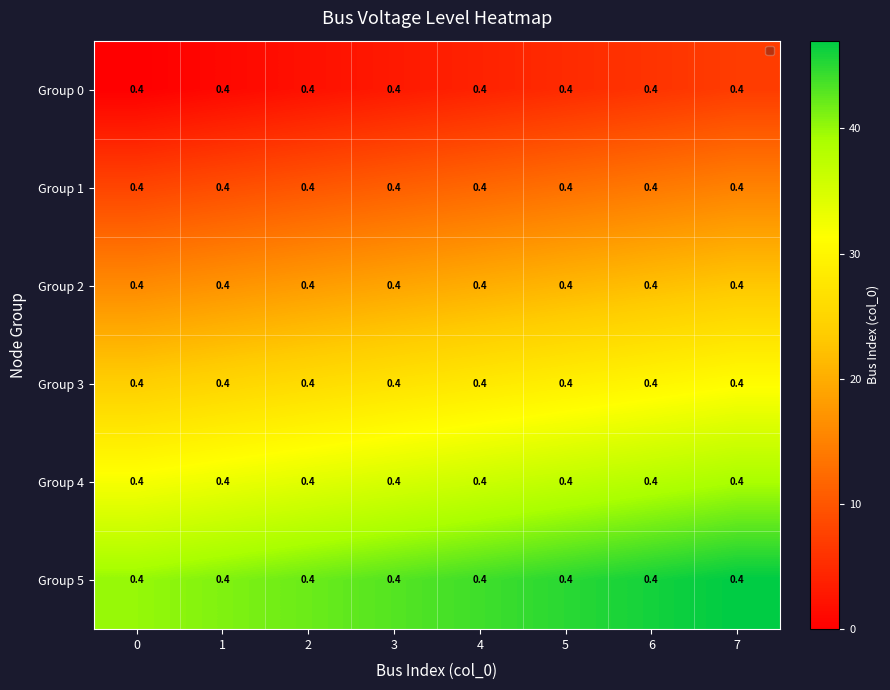

What is the spread (max minus min) of values at 5?

40